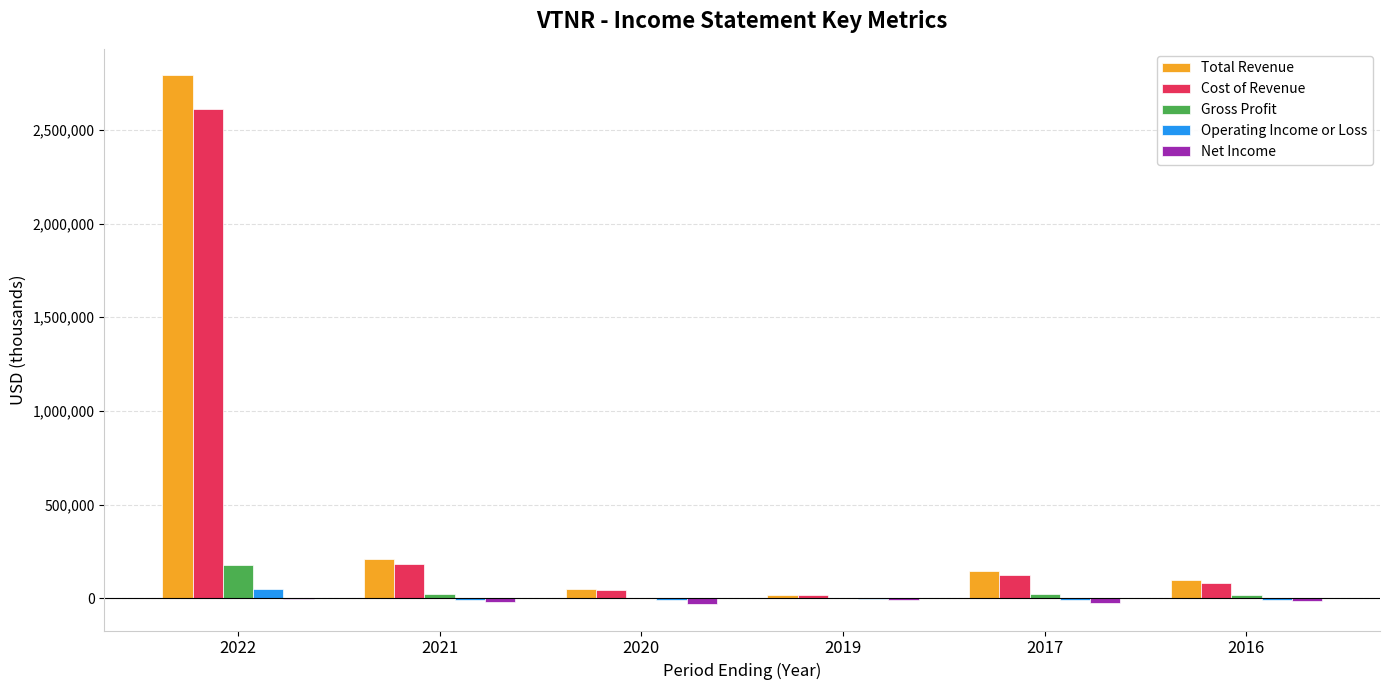

What is the spread (max minus min) of values at 2016?

113600